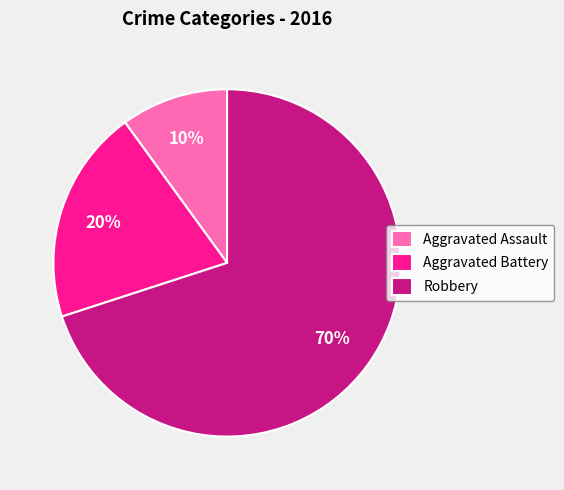

Is it true that Aggravated Assault is 10% of the pie?

True